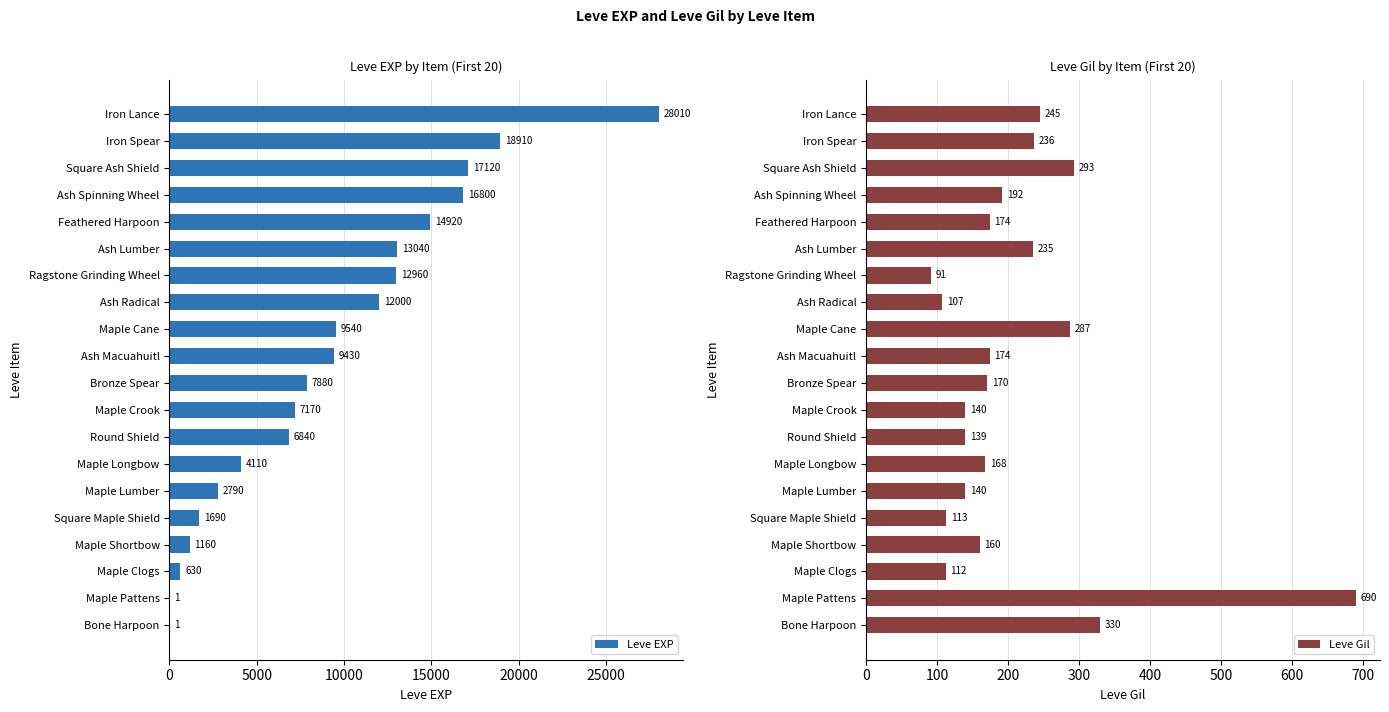

What are all the series names shown in the legend?

Leve EXP, Leve Gil